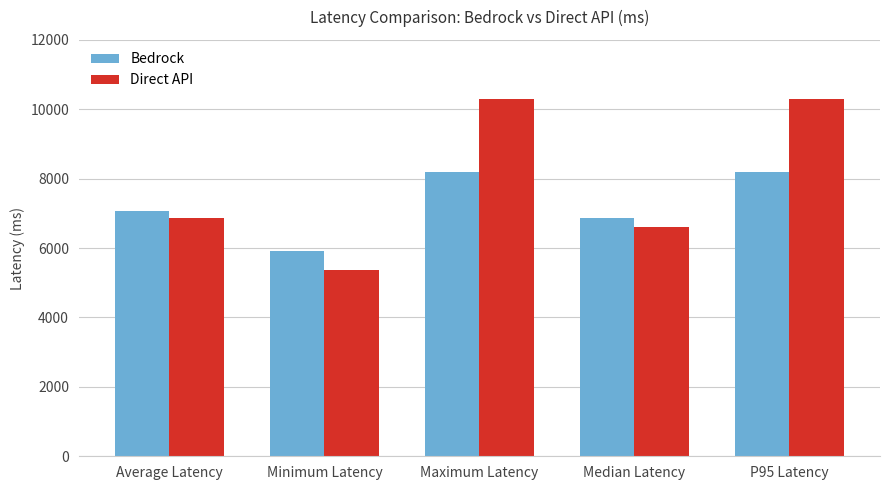

Where is Direct API nearest to the value 7840?

Average Latency